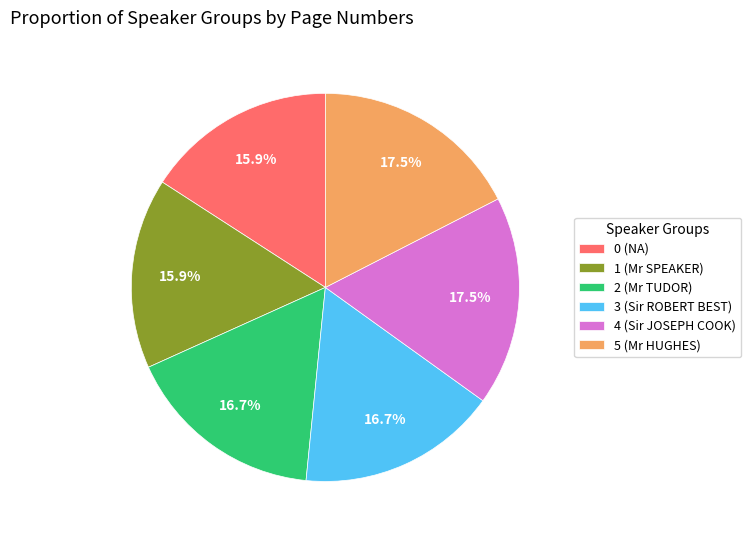

Is it true that 2 (Mr TUDOR) is 27% of the pie?

False